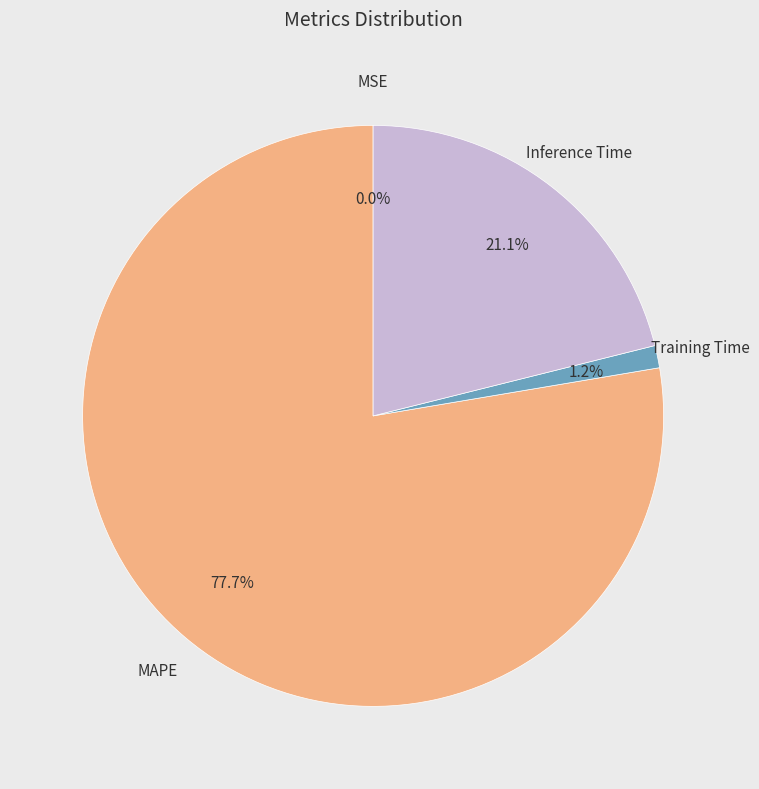

What percentage is NOT represented by MAPE?

22.3%